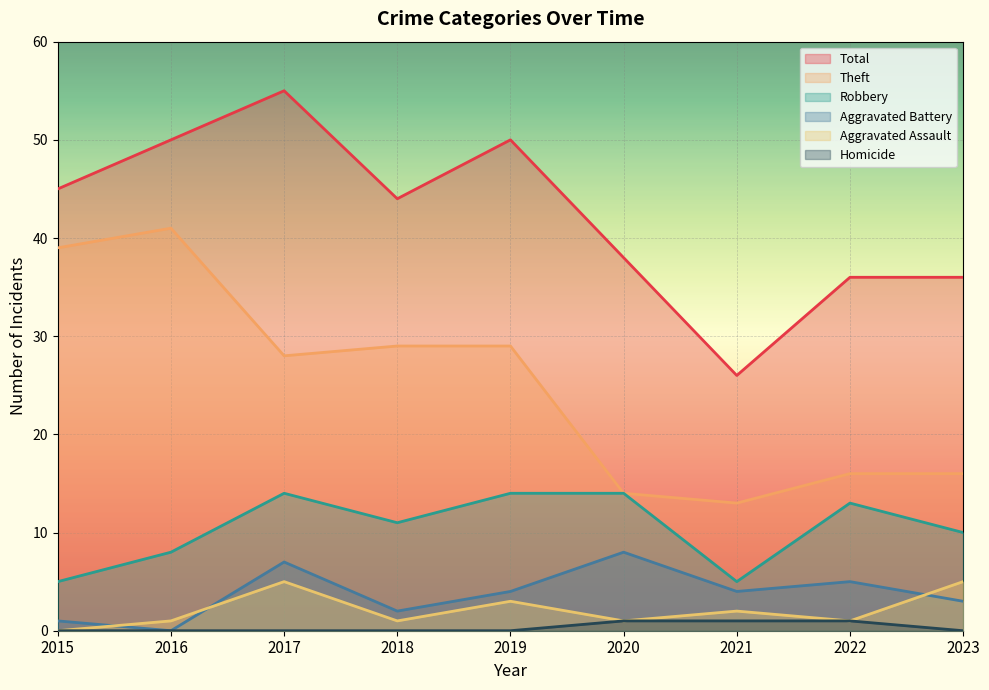

How many lines are shown in the chart?

6